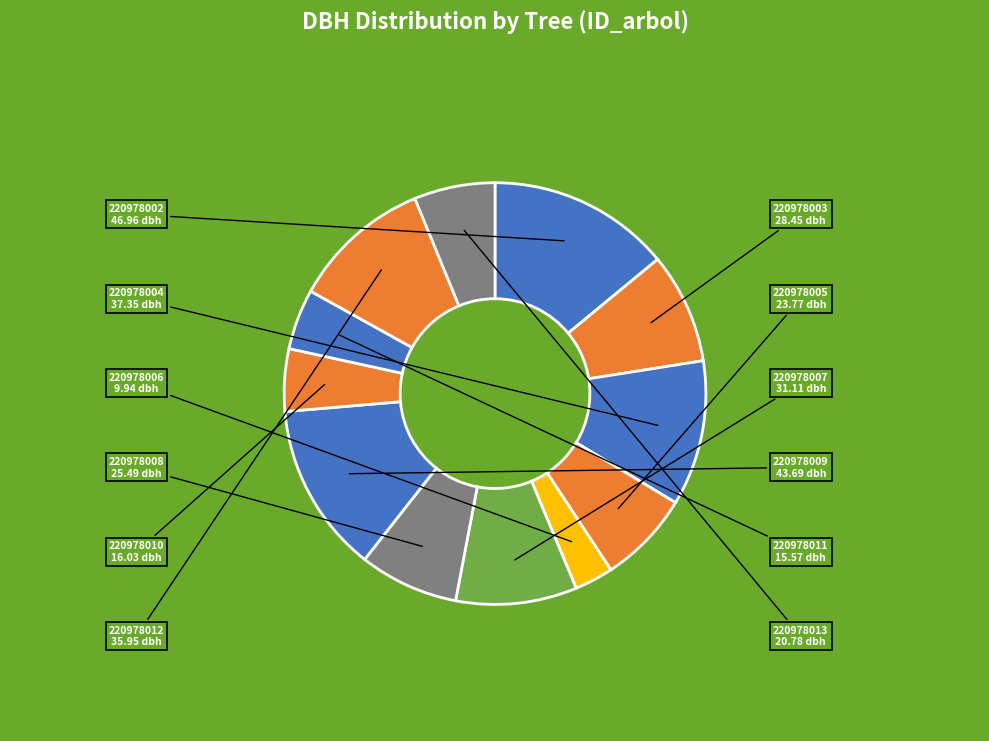

What is the ratio of the value at 220978009 to the value at 220978013?

2.1